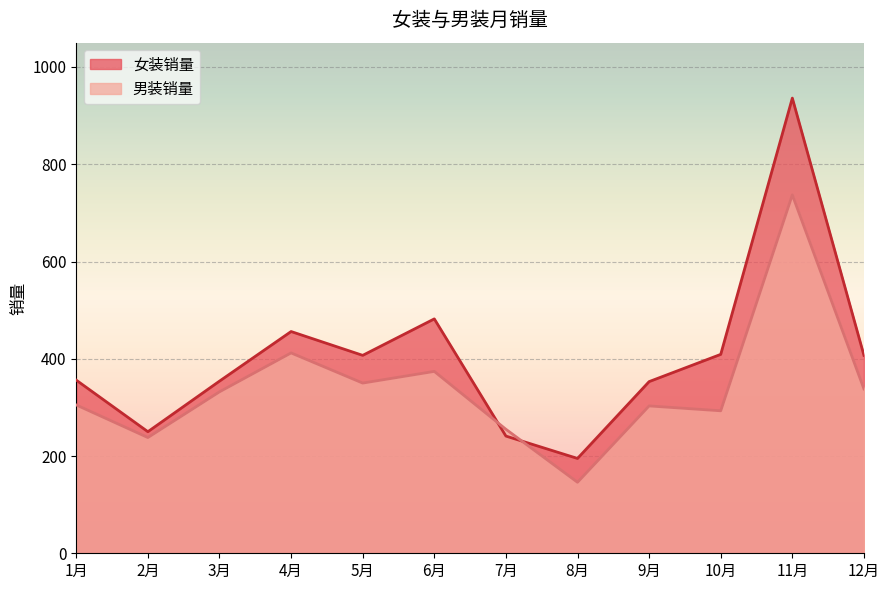

How many intersections are there between 女装销量 and 男装销量?

2